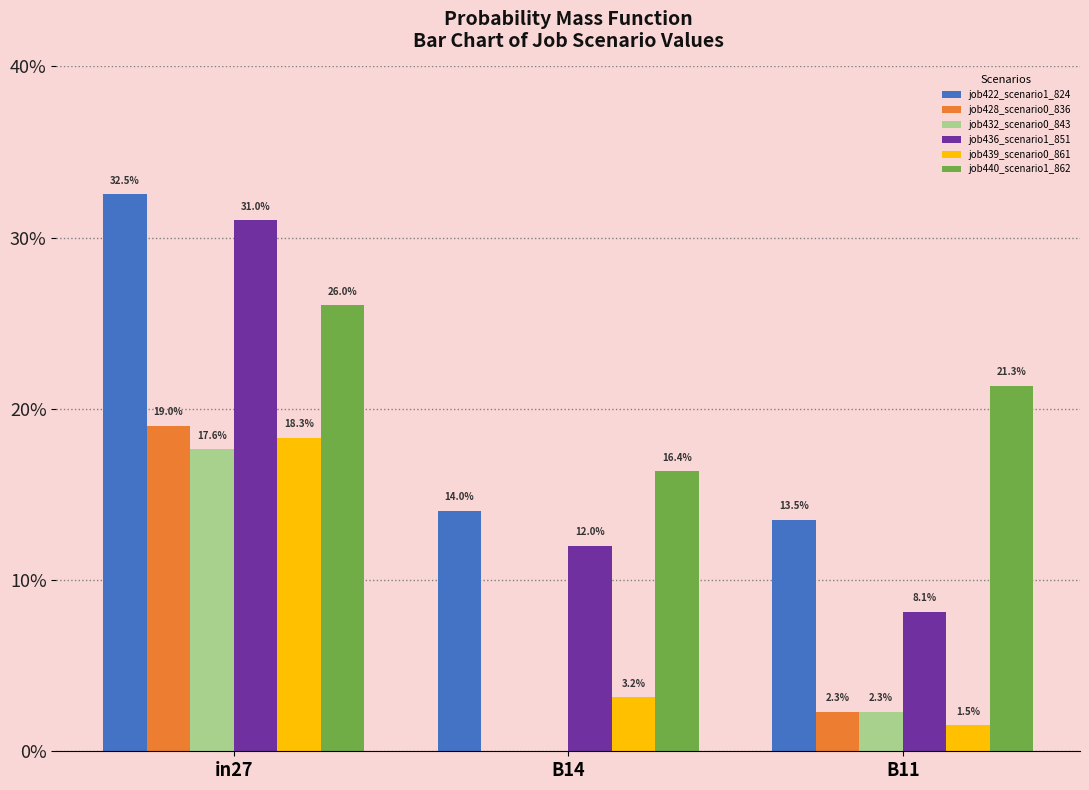

Reading left to right, extract all data points from this chart.

job422_scenario1_824: in27=0.3	B14=0.1	B11=0.1
job428_scenario0_836: in27=0.2	B14=0.0	B11=0.0
job432_scenario0_843: in27=0.2	B14=0.0	B11=0.0
job436_scenario1_851: in27=0.3	B14=0.1	B11=0.1
job439_scenario0_861: in27=0.2	B14=0.0	B11=0.0
job440_scenario1_862: in27=0.3	B14=0.2	B11=0.2